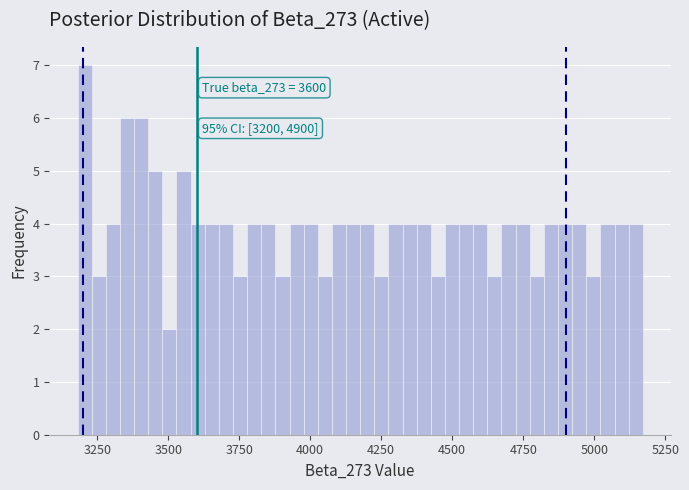

Around what value on the x-axis is the tallest bar? Give the approximate position of its centre, as read against the axis.

3200